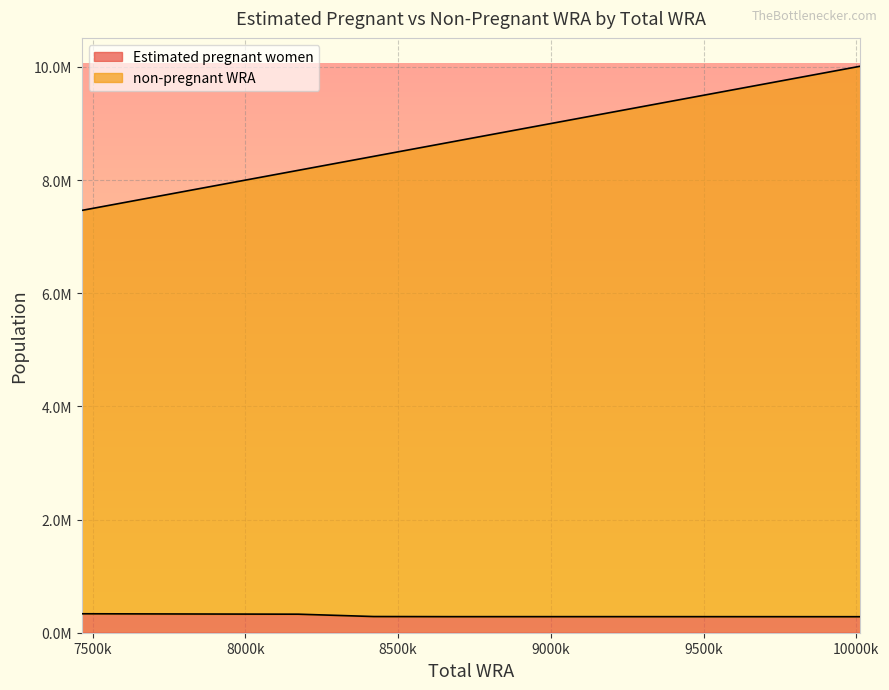

What is the average value of the Estimated pregnant women series?

301222.1